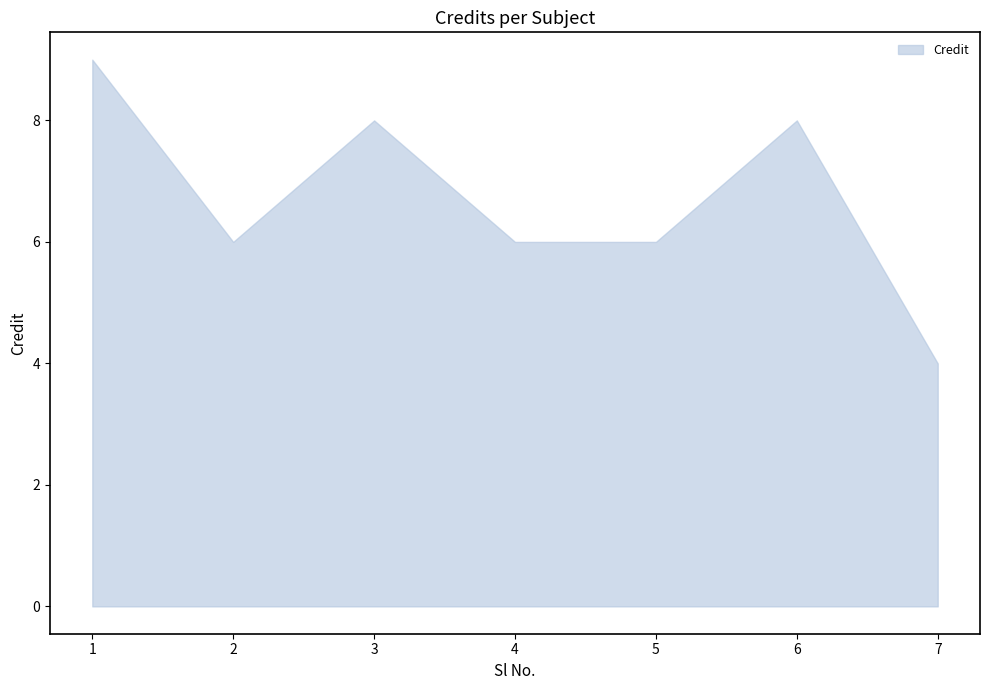

What is the value of the 5th point from the left?

6